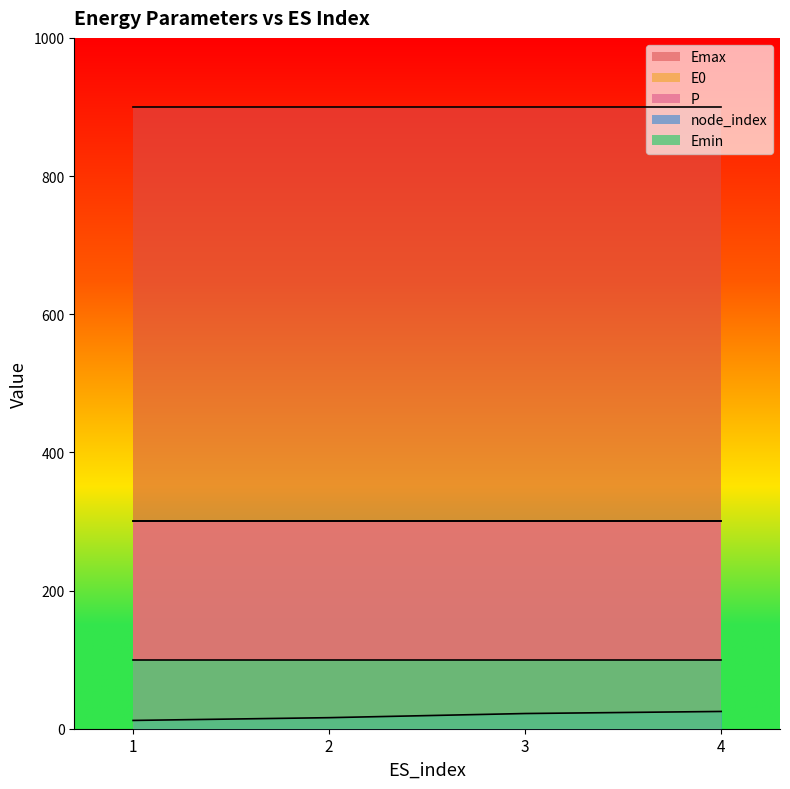

True or false: Emin and node_index intersect in this chart.

False